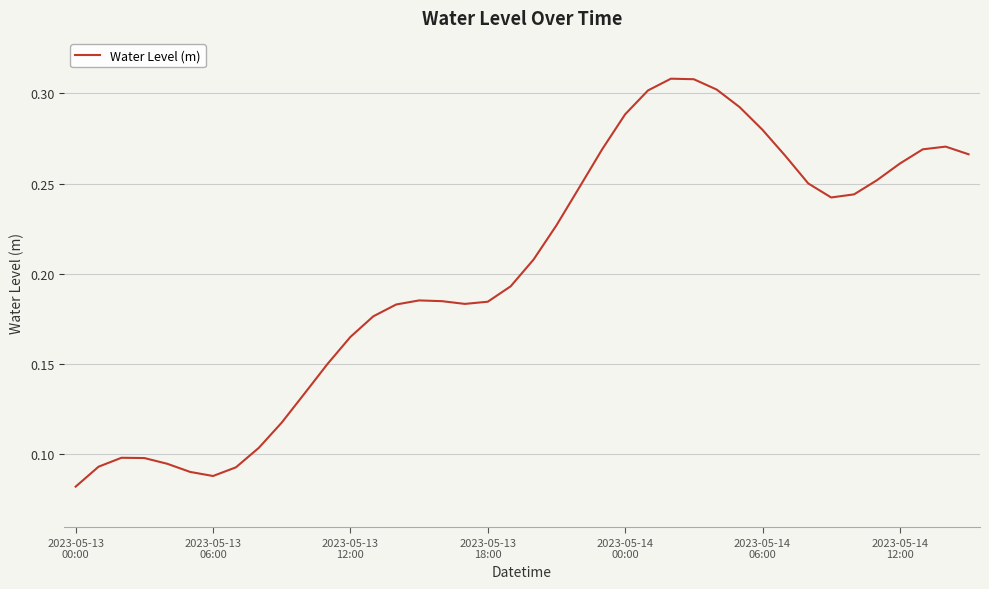

How many lines are shown in the chart?

1